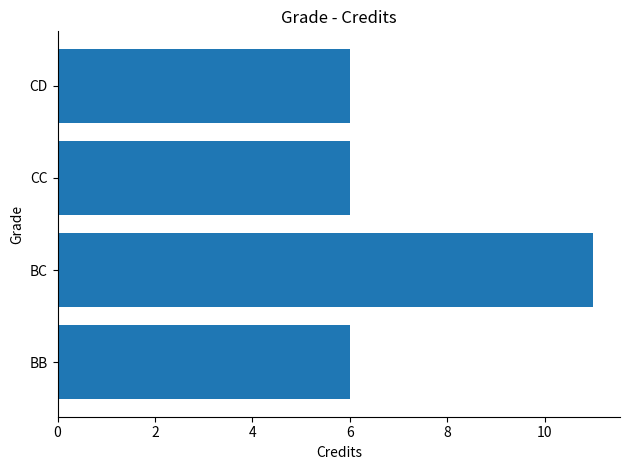

Reading top to bottom, what are all the values shown in this chart?

CD=6	CC=6	BC=11	BB=6